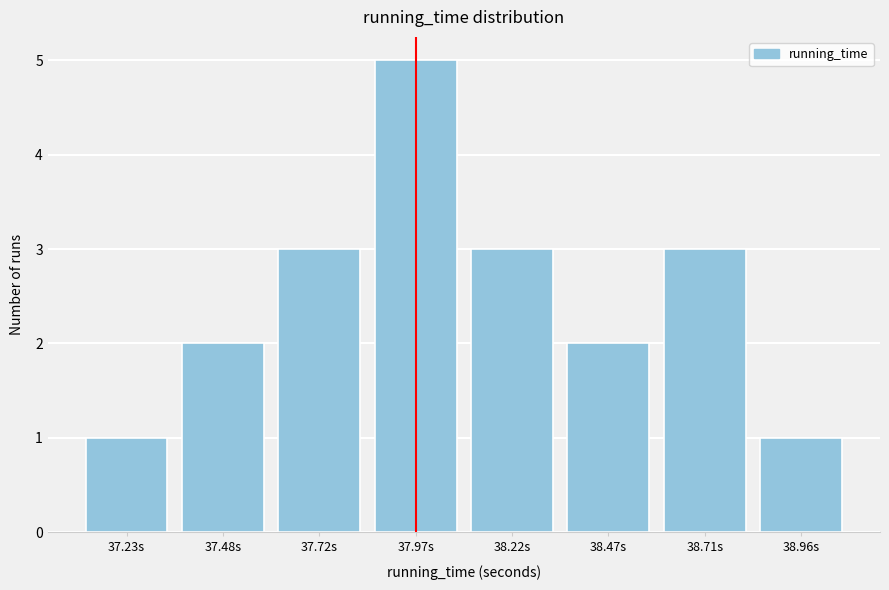

Reading right to left, extract all data points from this chart.

38.96s=1	38.71s=3	38.47s=2	38.22s=3	37.97s=5	37.72s=3	37.48s=2	37.23s=1